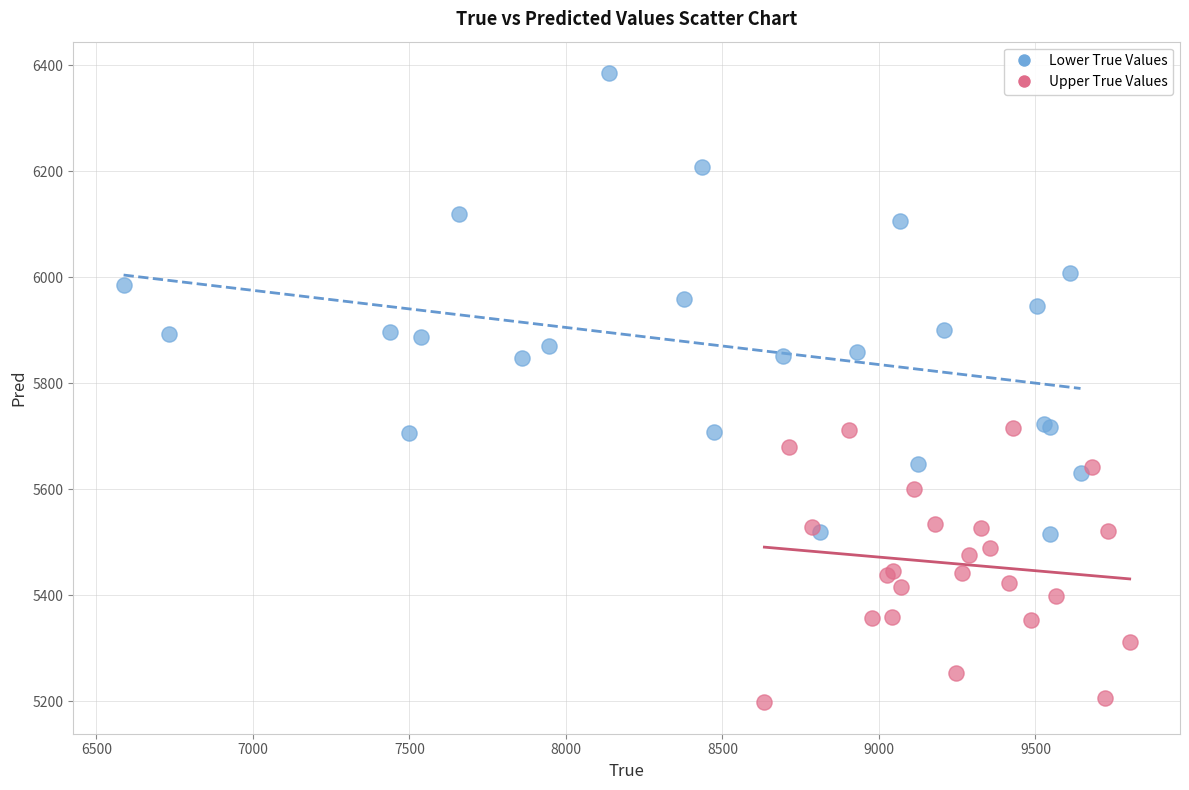

Which series has the largest Y range (max minus min)?

Lower True Values